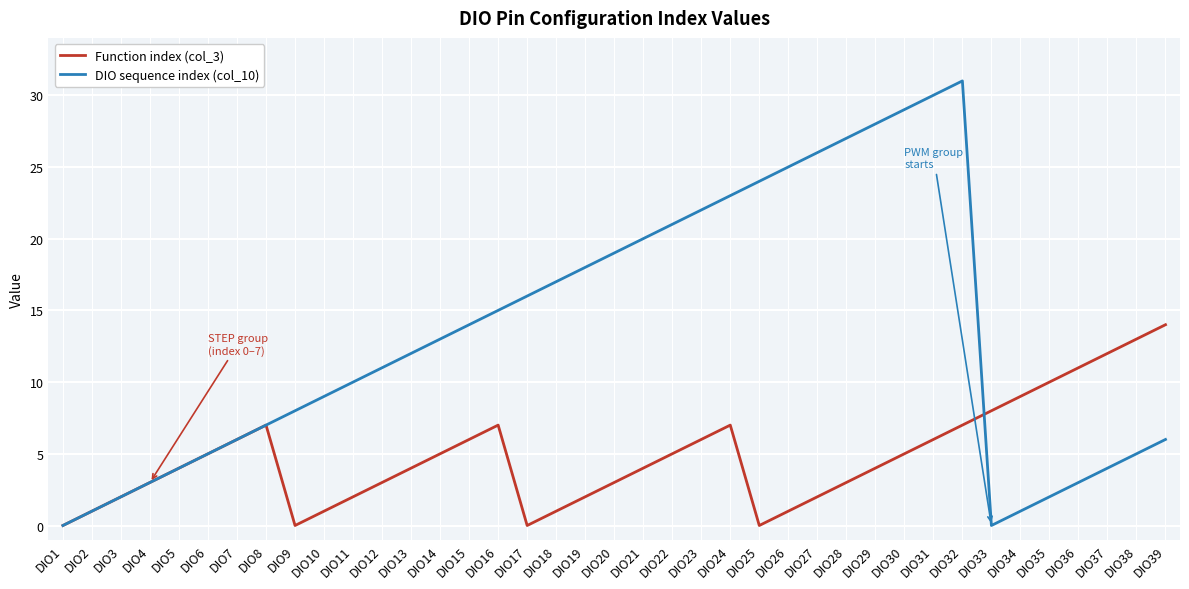

How many interior local peaks does the Function index (col_3) series have?

3